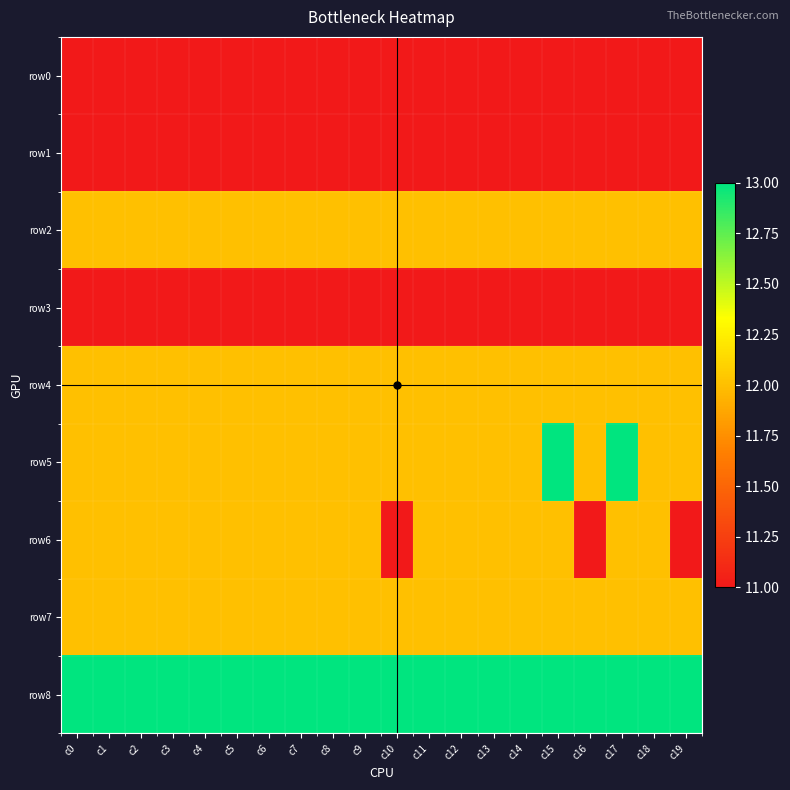

At how many categories does at least one series exceed 12?

20